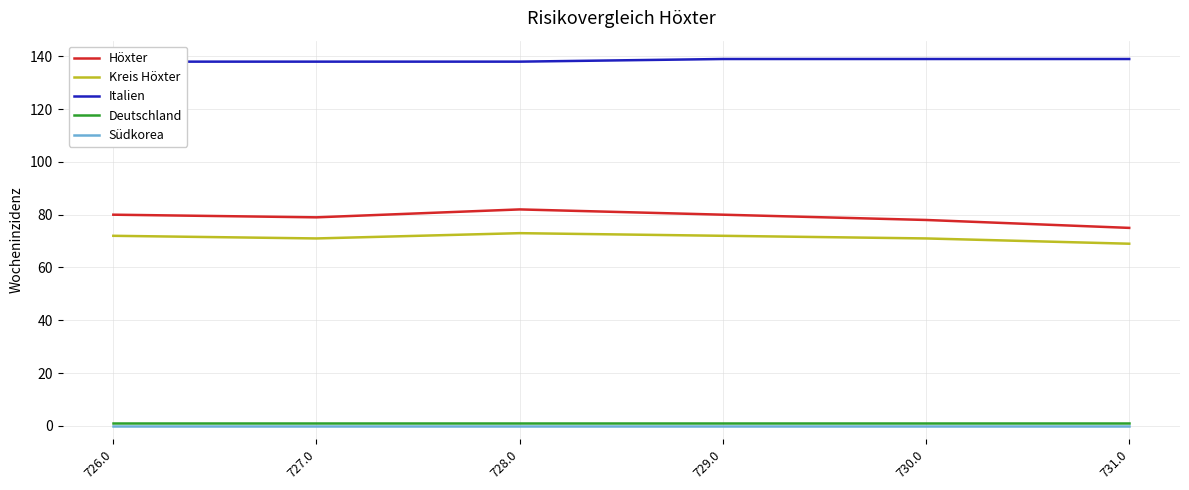

True or false: Kreis Höxter and Deutschland intersect in this chart.

False